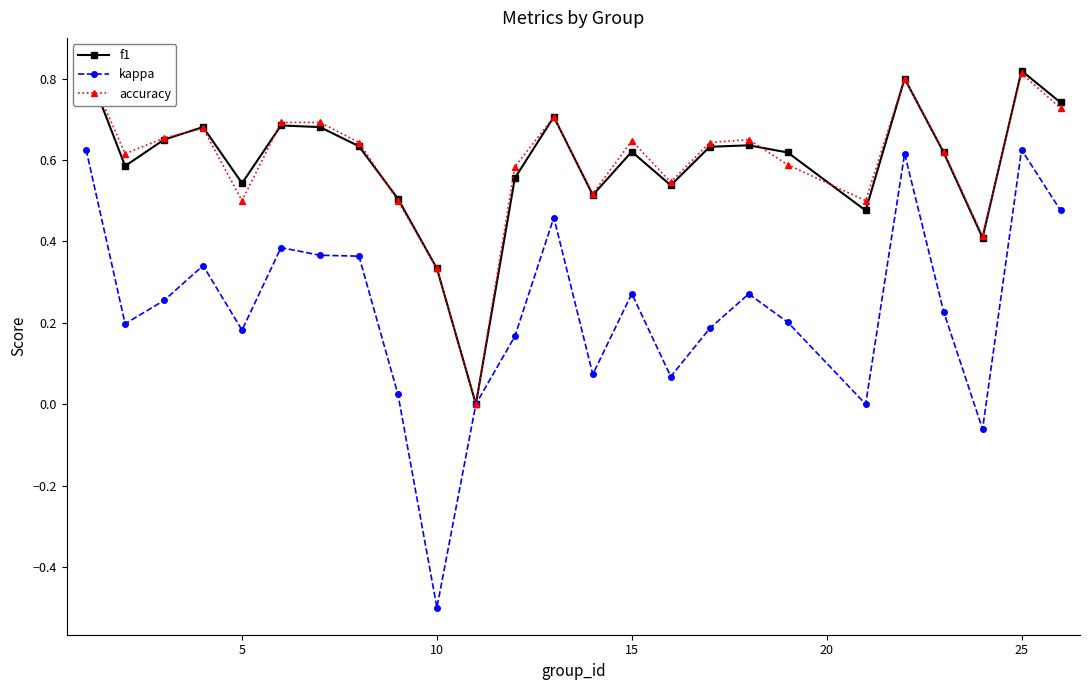

What is the difference between the second highest and minimum values in the accuracy series?

0.8